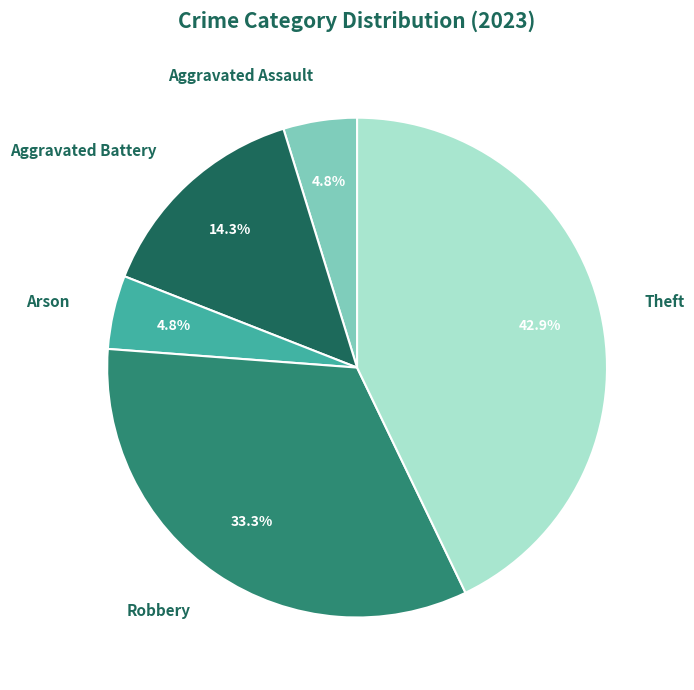

To the nearest percent, what percentage of the pie is Robbery?

33%